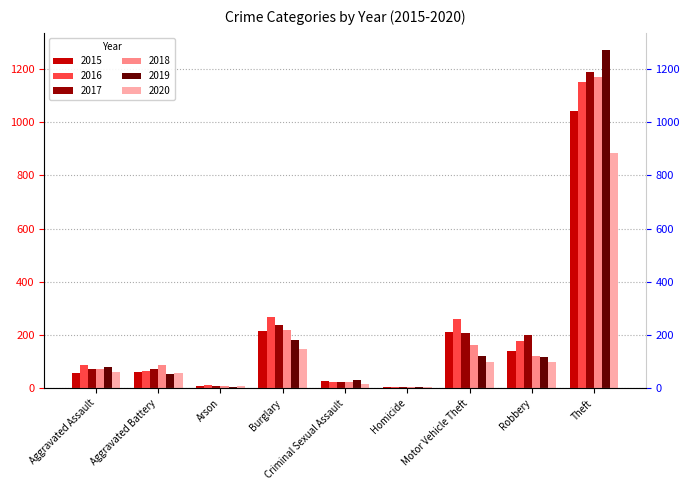

Is the value of 2020 at Arson greater than the value of 2016 at Criminal Sexual Assault?

No